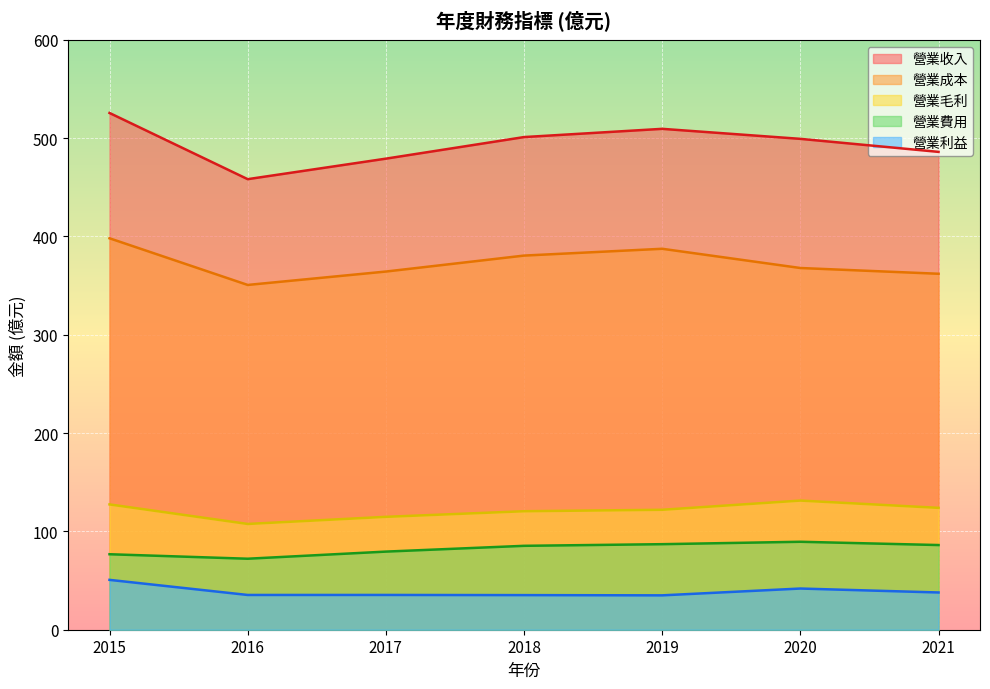

What is the spread (max minus min) of values at 2016?

422.9